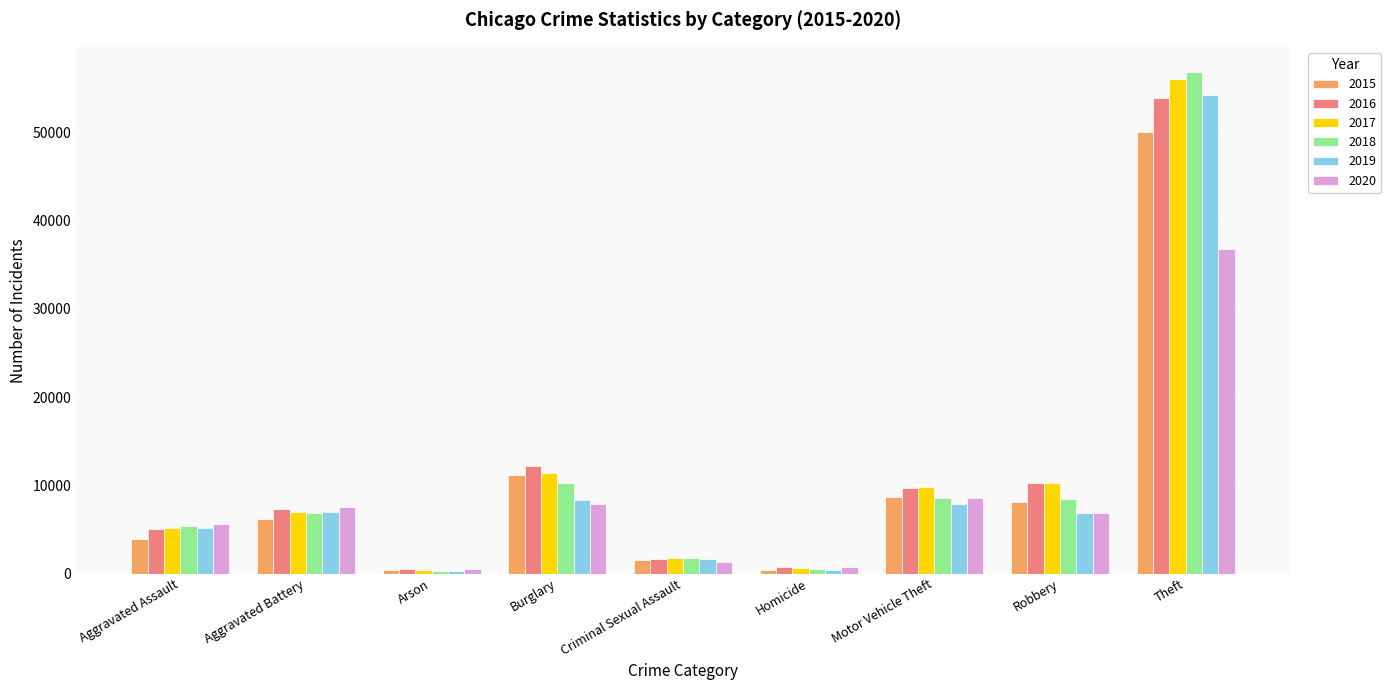

Is it true that 2017 equals 1739 at Criminal Sexual Assault?

True